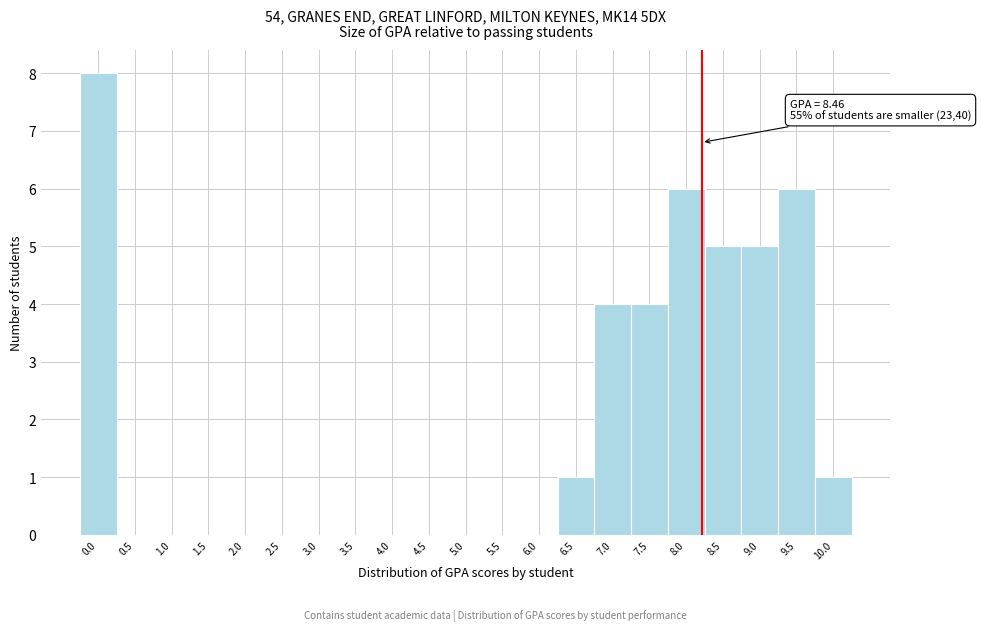

Reading left to right, extract all data points from this chart.

0.0=8	0.5=0	1.0=0	1.5=0	2.0=0	2.5=0	3.0=0	3.5=0	4.0=0	4.5=0	5.0=0	5.5=0	6.0=0	6.5=1	7.0=4	7.5=4	8.0=6	8.5=5	9.0=5	9.5=6	10.0=1